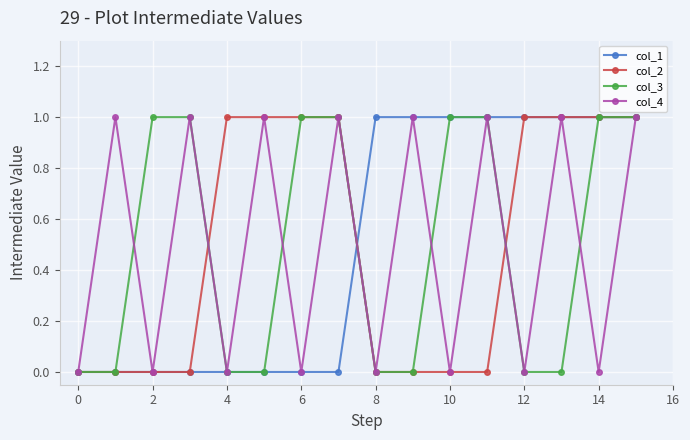

How many interior local valleys does the col_4 series have?

7